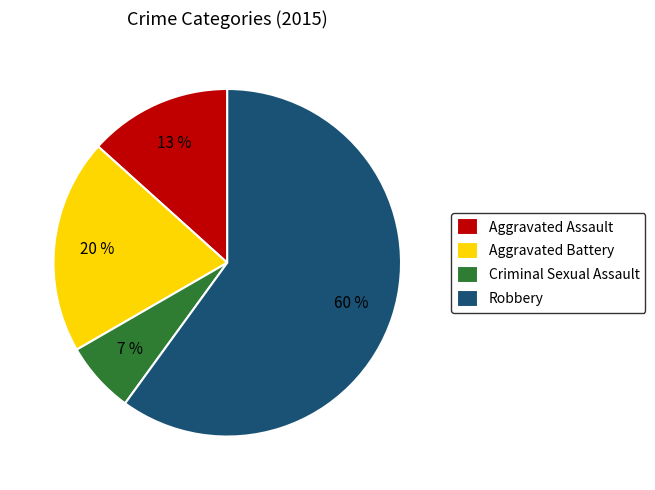

True or false: Aggravated Battery accounts for 6% of the total.

False